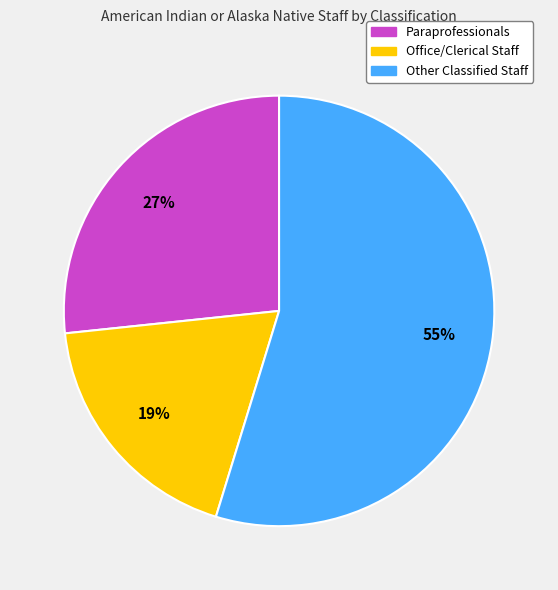

How many slices are in this pie chart?

3